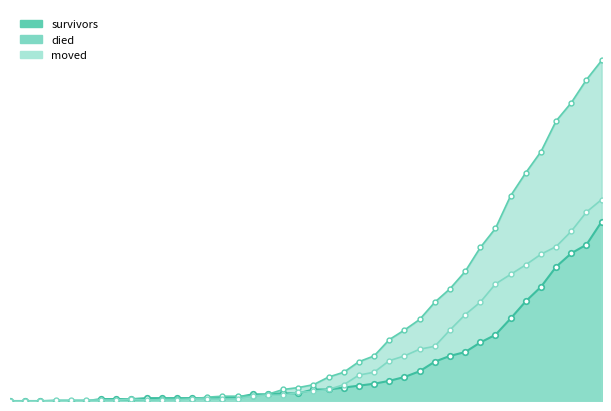

What is the difference between the moved values at 2020-02-29 and 2020-03-07?

1